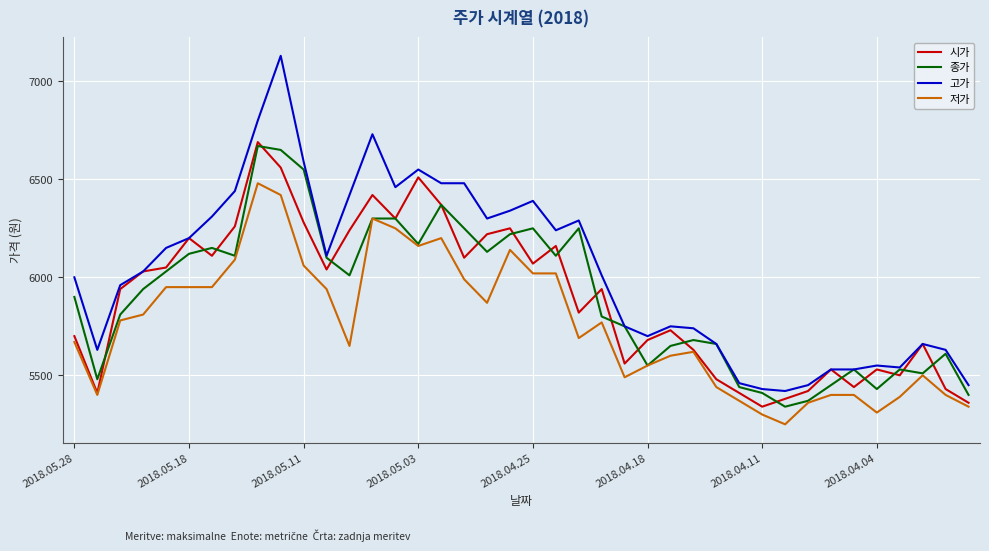

What is the maximum value for 저가?

6480